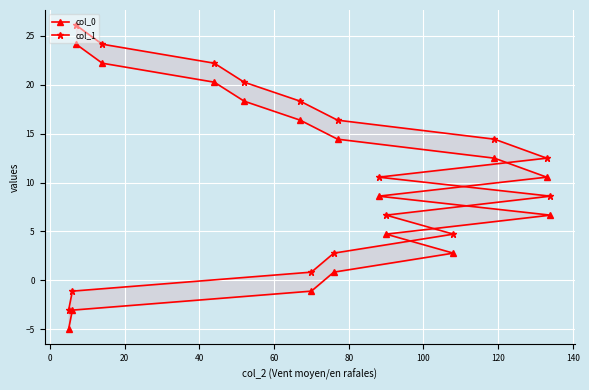

True or false: col_1 and col_0 cross at least once.

False